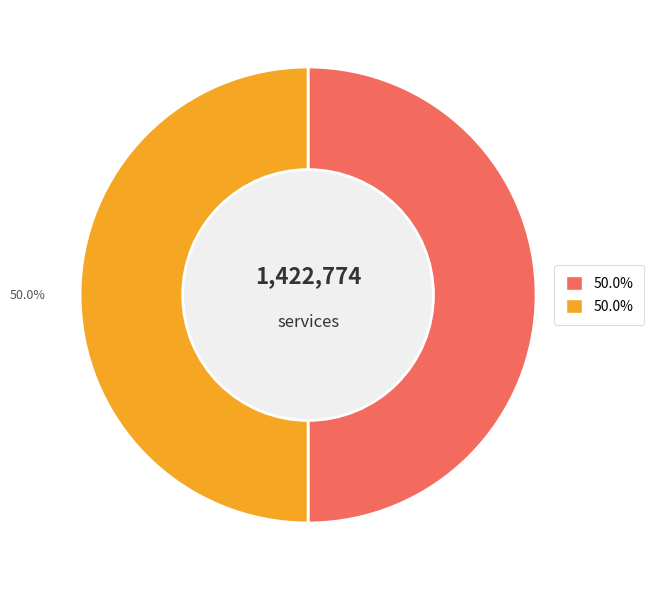

Count the number of slices in the pie.

2